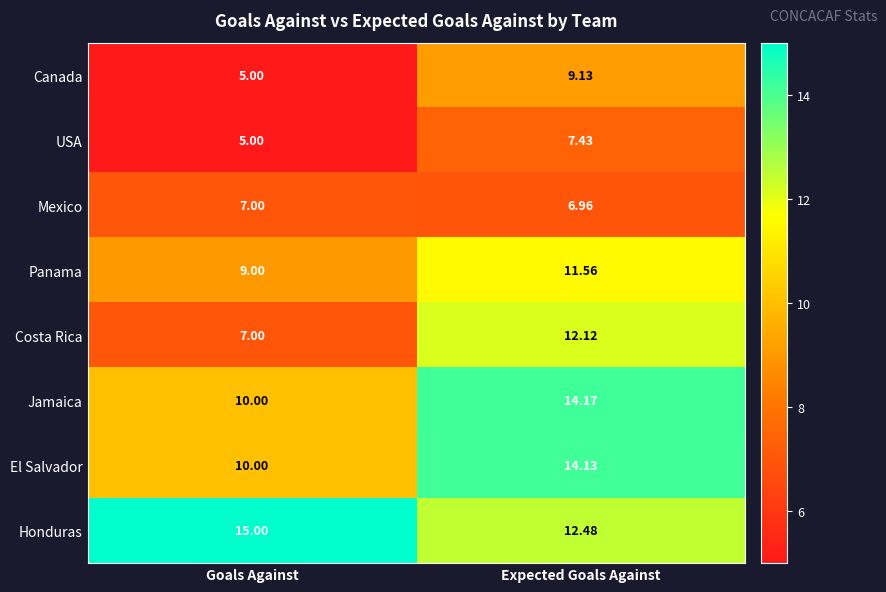

At which category is the sum across all series the highest?

Expected Goals Against